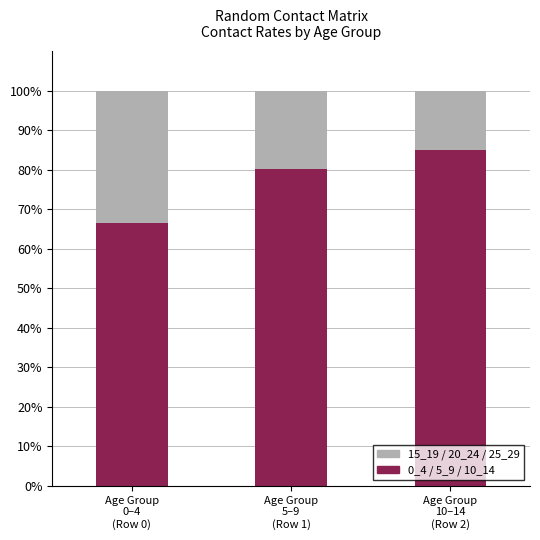

What is the difference between the maximum and minimum values in the 0_4 / 5_9 / 10_14 series?

18.4